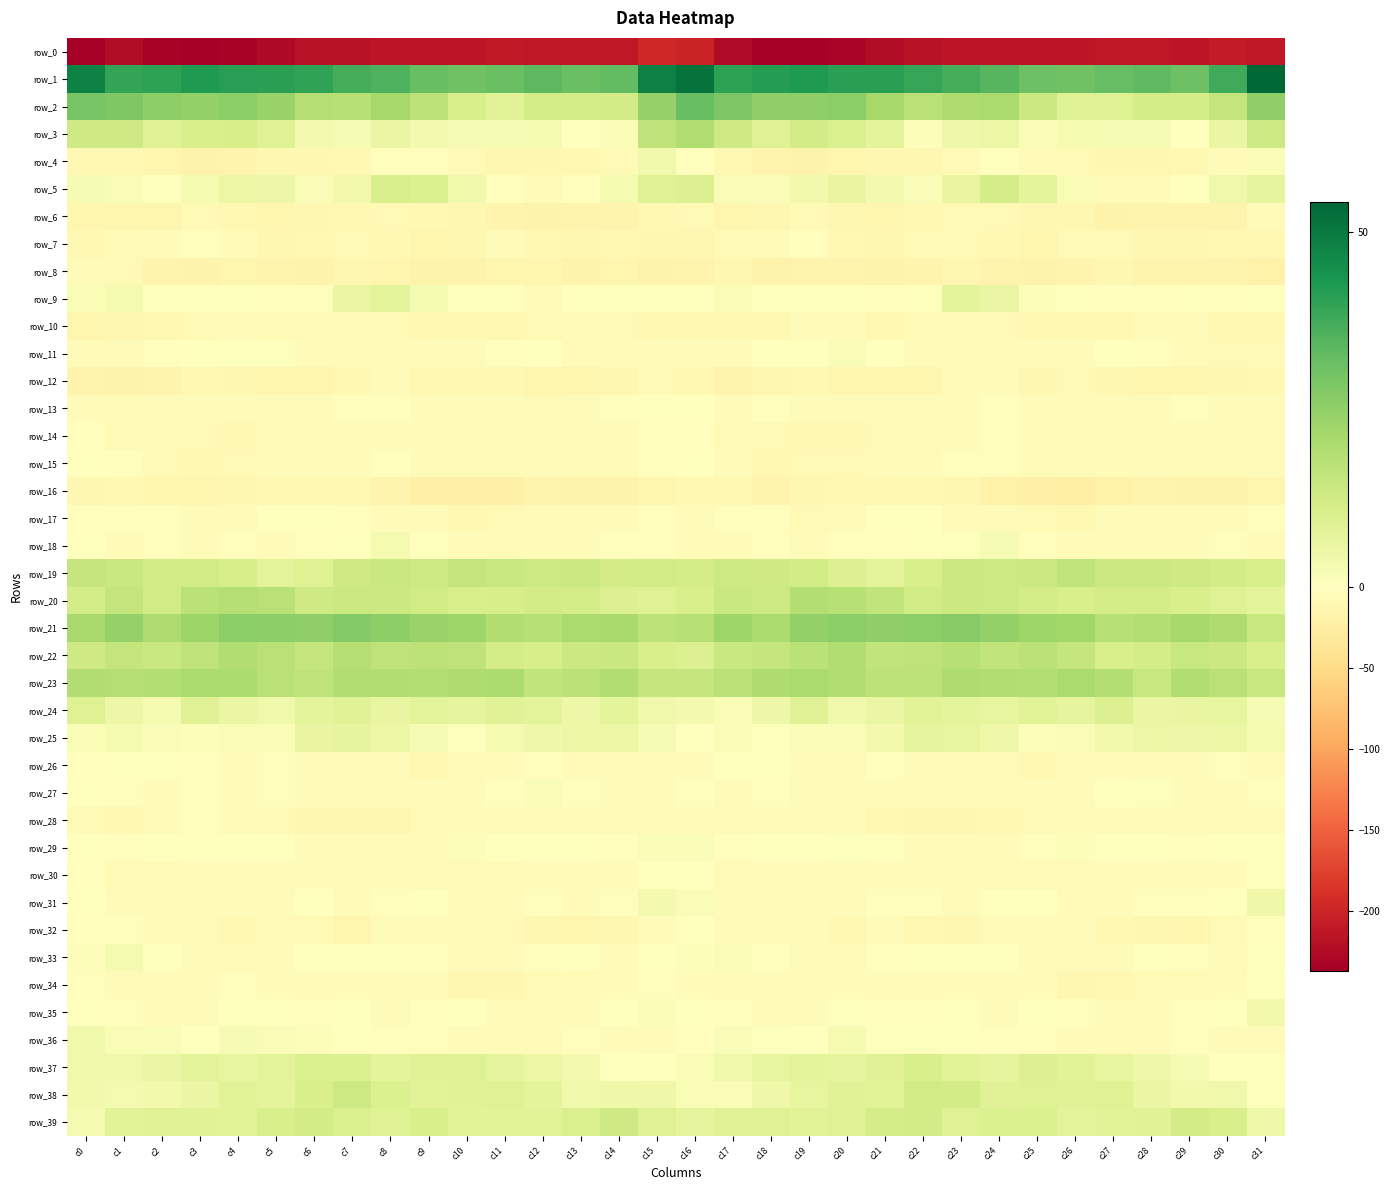

At how many categories does at least one series exceed 29?

32